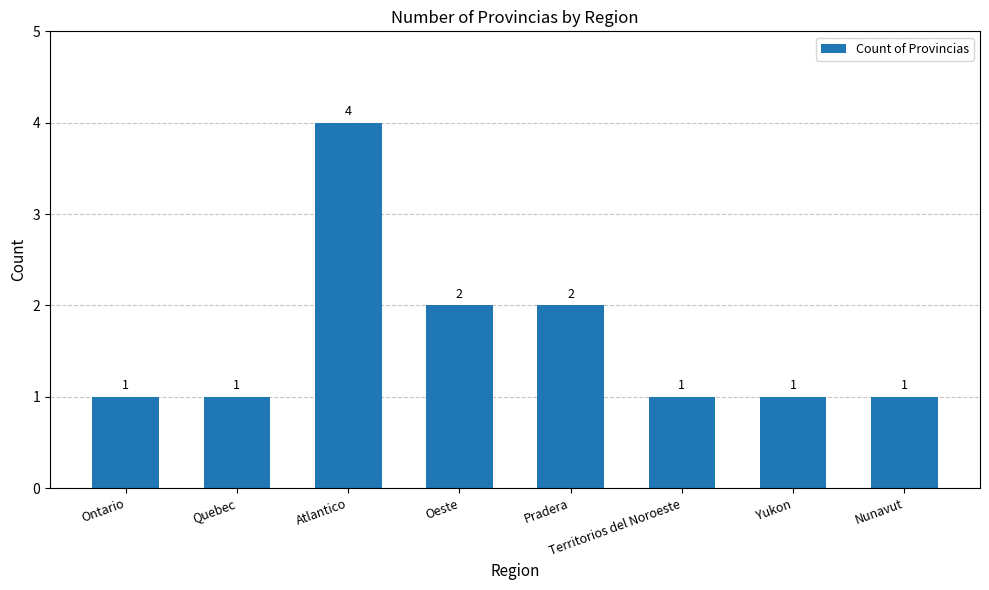

True or false: the data shows 1 at Ontario.

True